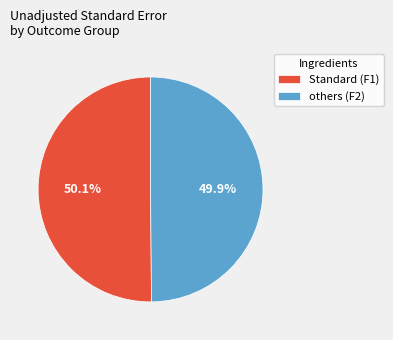

Is there any slice that represents more than half of the pie?

Yes